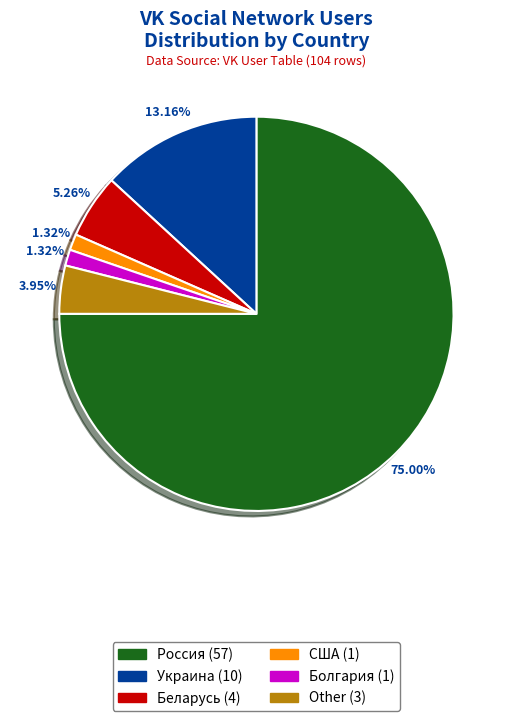

What is the ratio of the value at Other to the value at Украина?

0.3